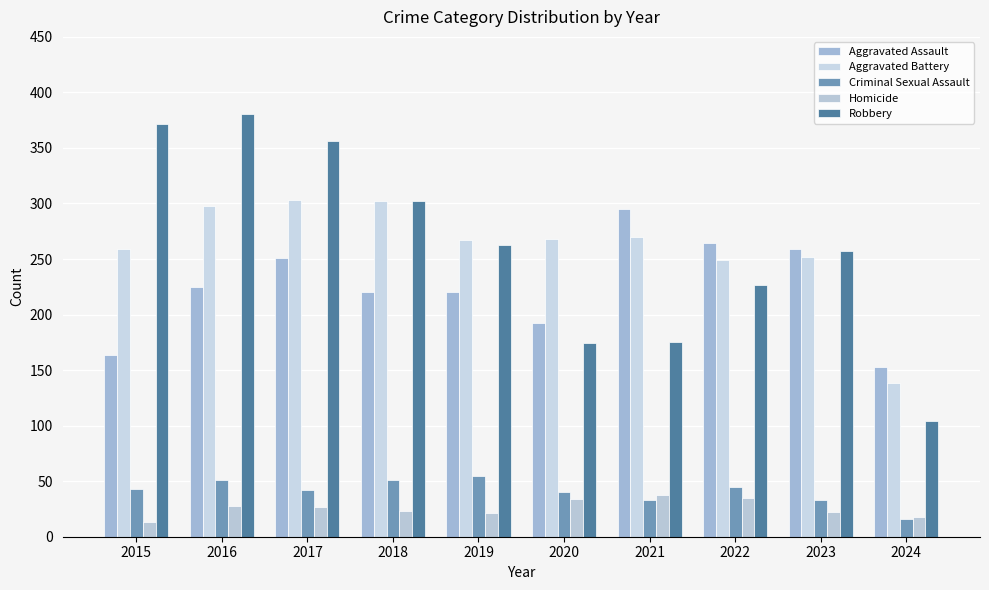

Where does the Aggravated Battery series first go above 268?

2016